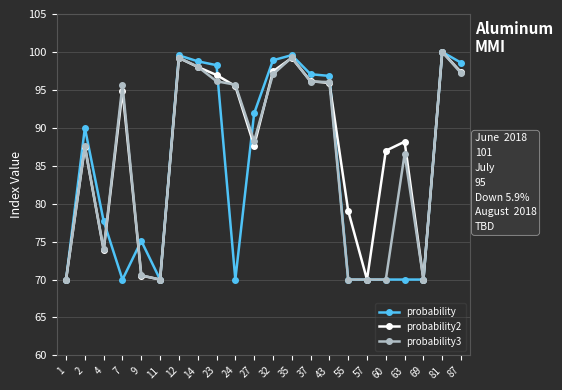

At which category is the sum across all series the highest?

81